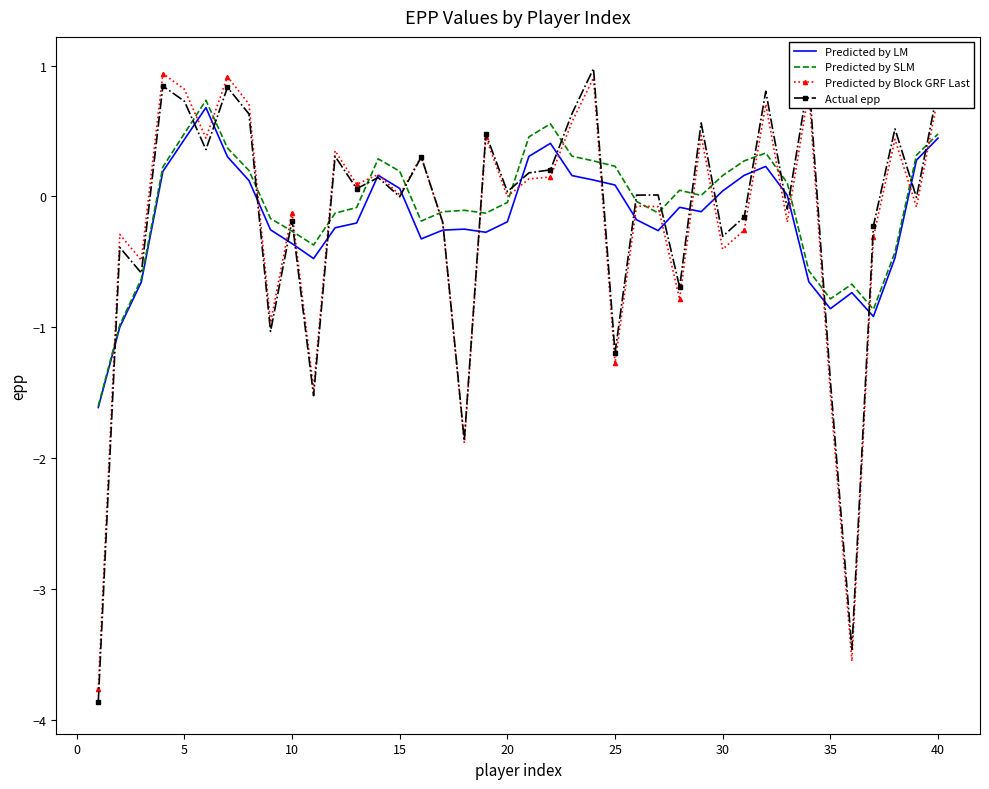

Which series has the largest range (max minus min)?

Actual epp